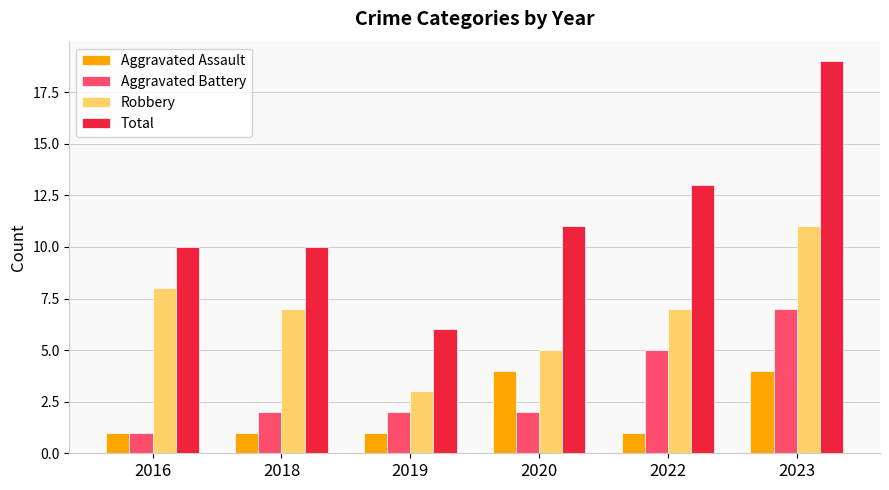

What is the total value across all series at 2016?

20